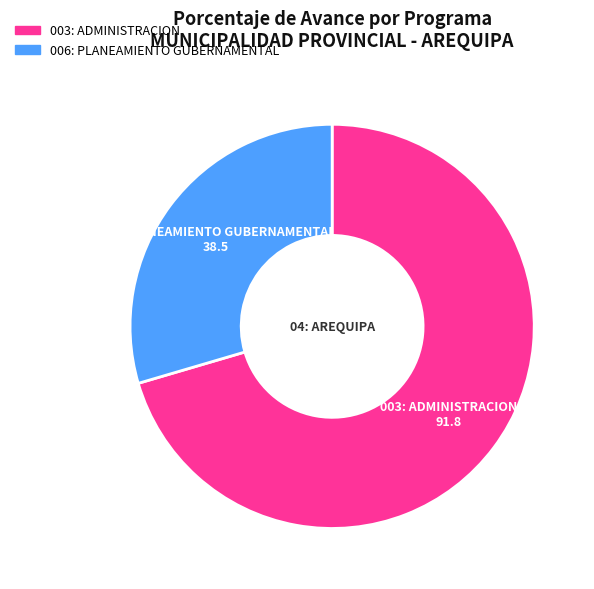

Rank the categories by value from lowest to highest.

006: PLANEAMIENTO GUBERNAMENTAL, 003: ADMINISTRACION